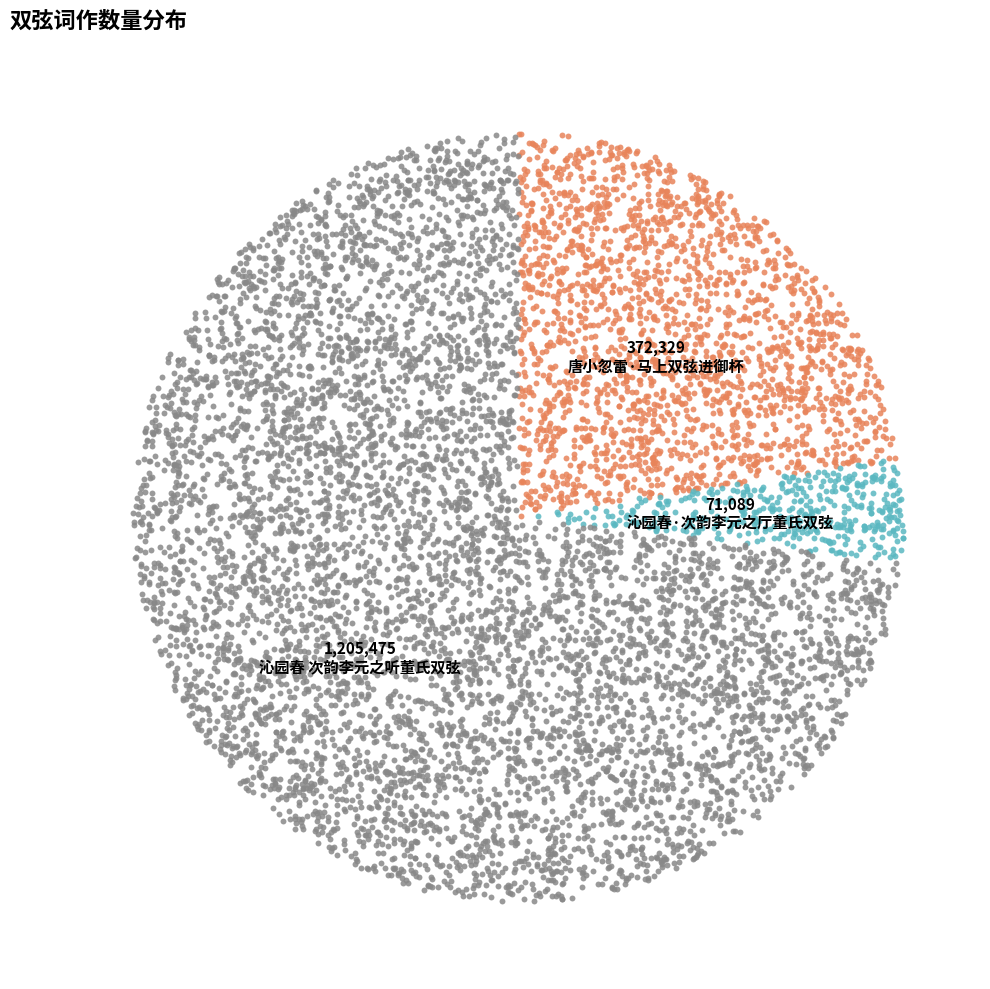

To the nearest percent, what portion does 唐小忽雷·马上双弦进御杯 represent?

23%